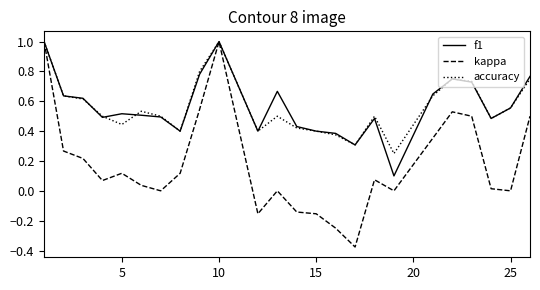

What is the greatest value displayed?

1.0